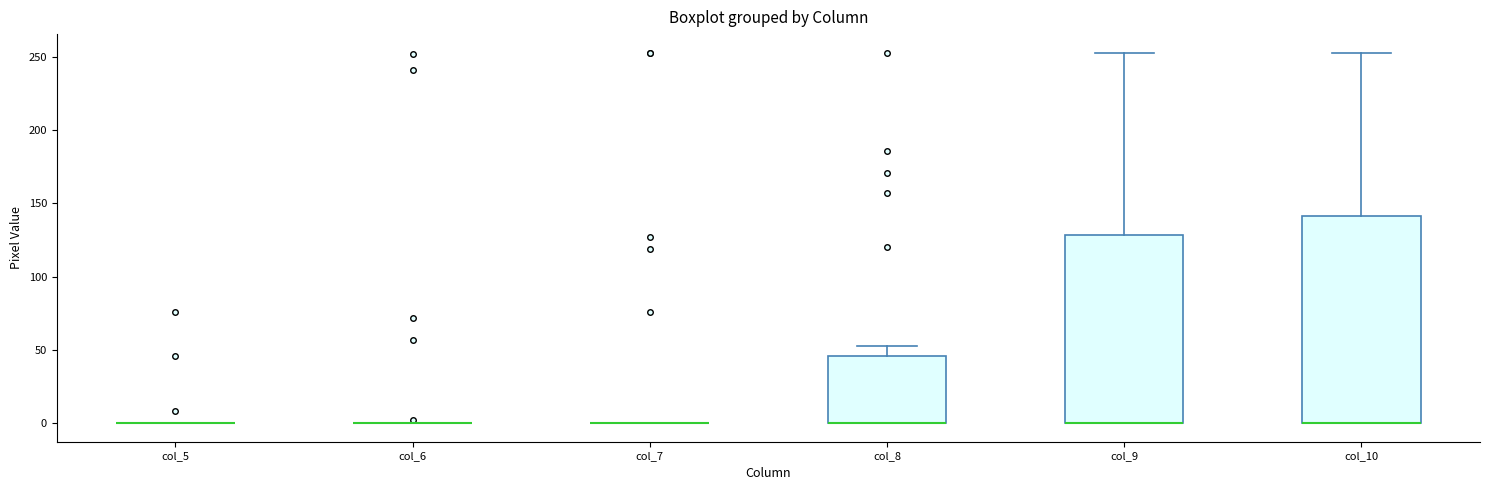

Which box is the tallest, from its lower edge to its upper edge?

col_10